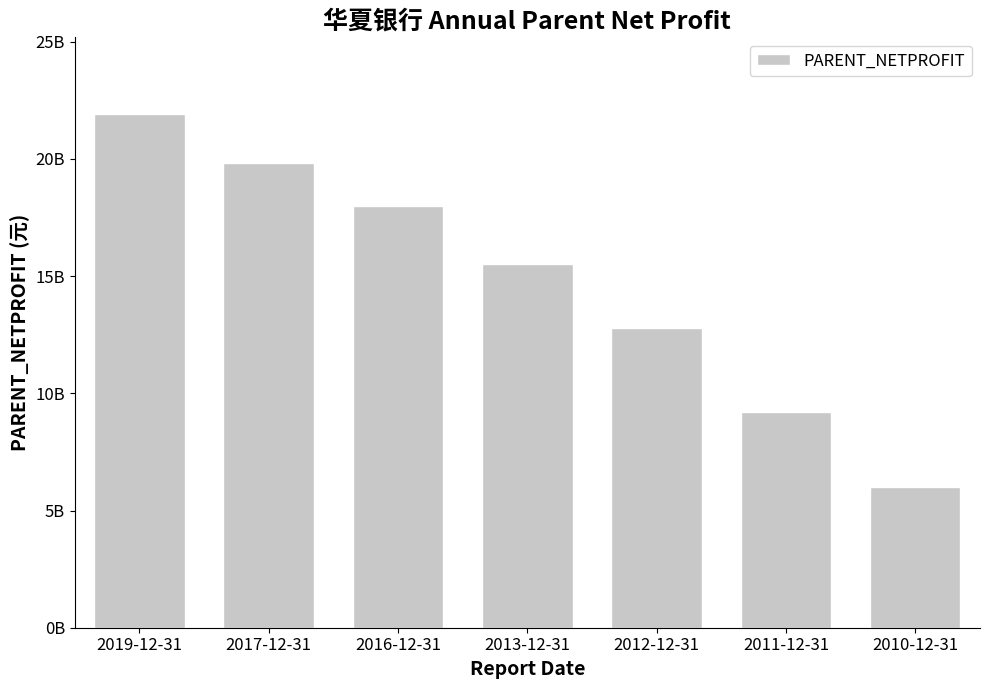

Does the chart contain any negative values?

No